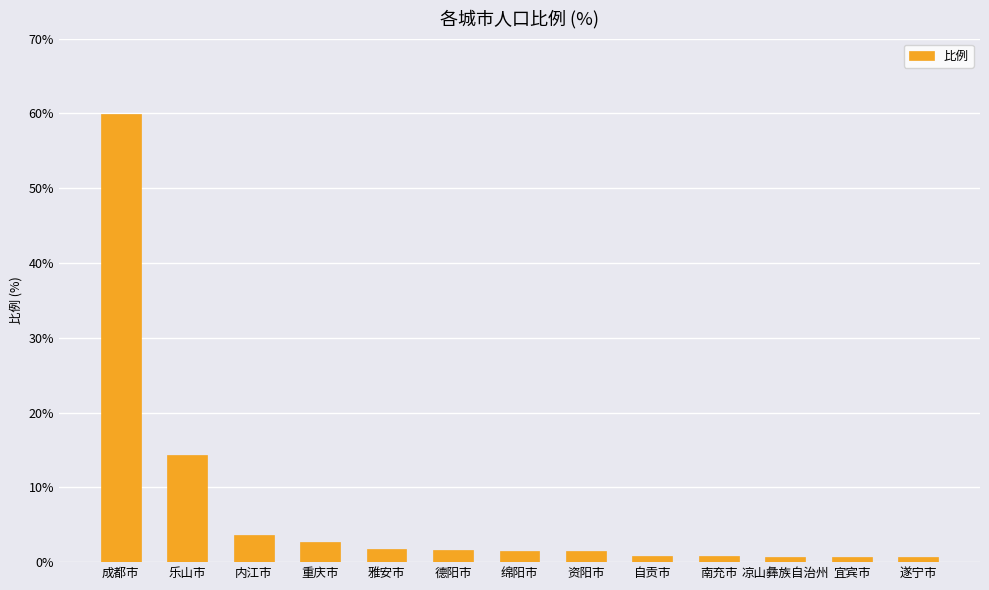

At which label is the value closest to 30?

乐山市